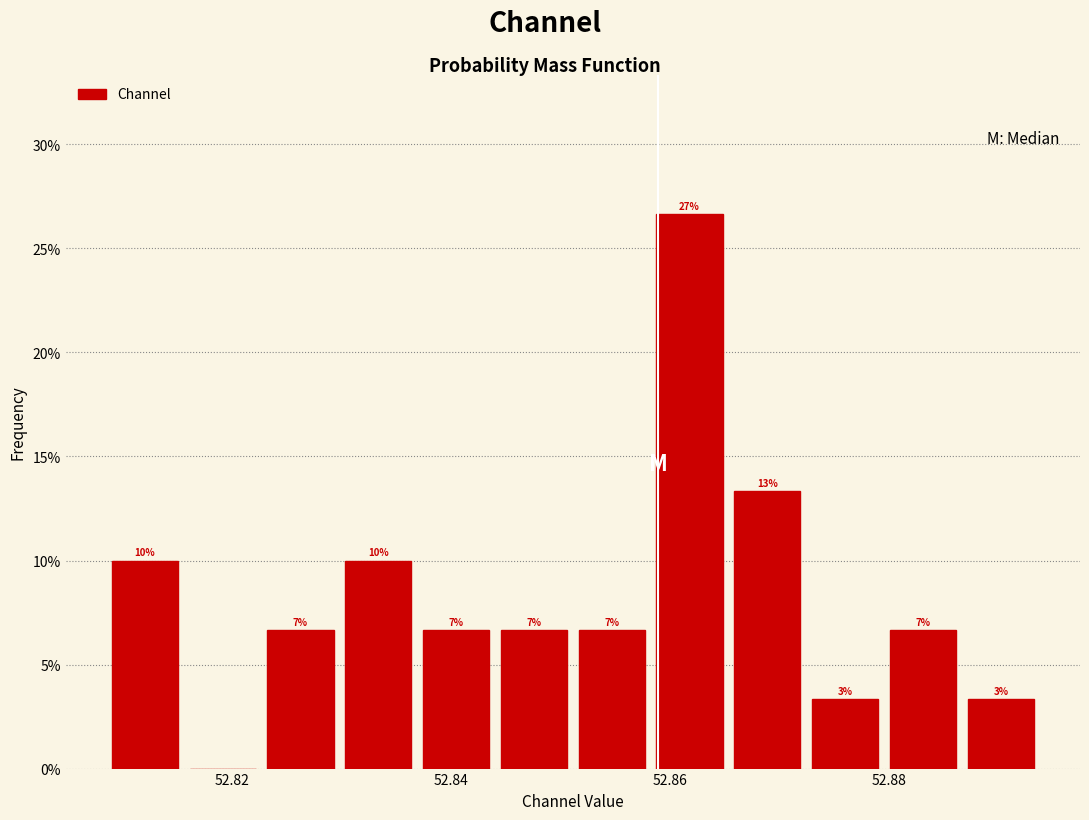

Read against the x-axis, roughly where is the centre of the tallest bar?

52.862